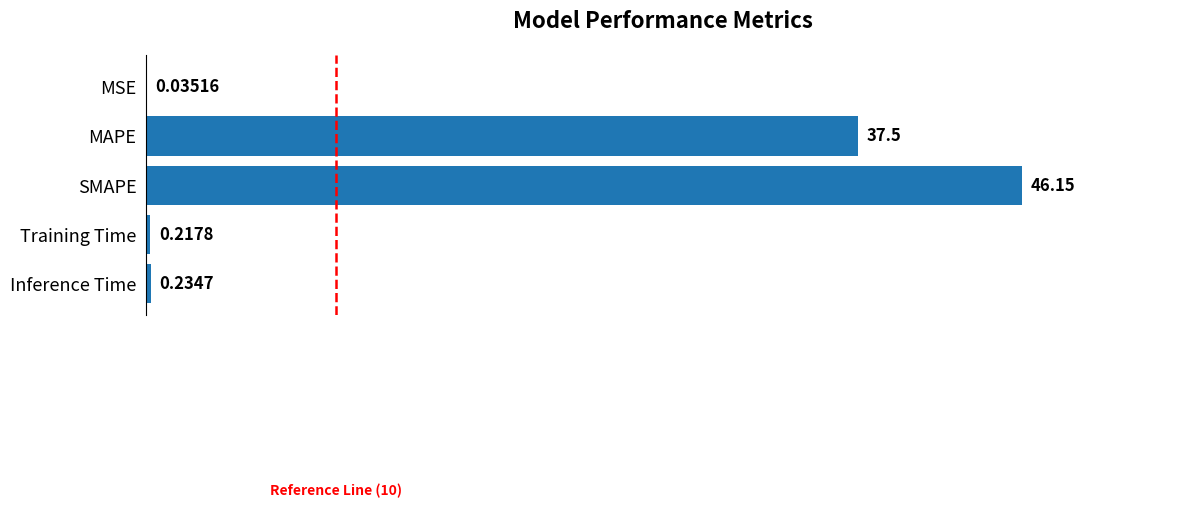

What is the sum of all values?

84.1